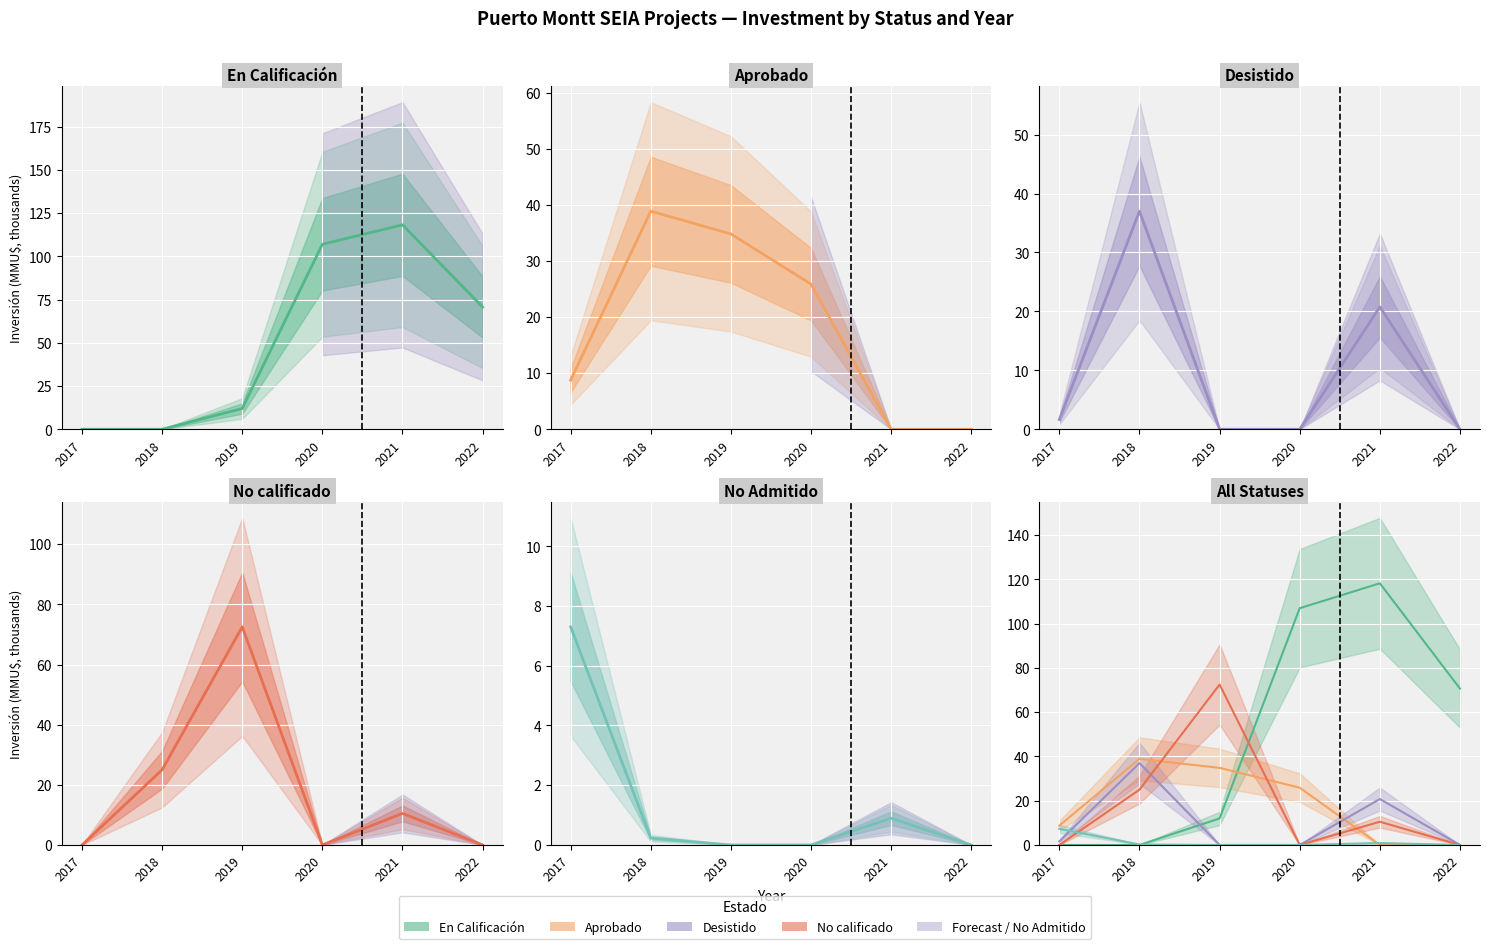

How many data points in En Calificación are above 70?

3